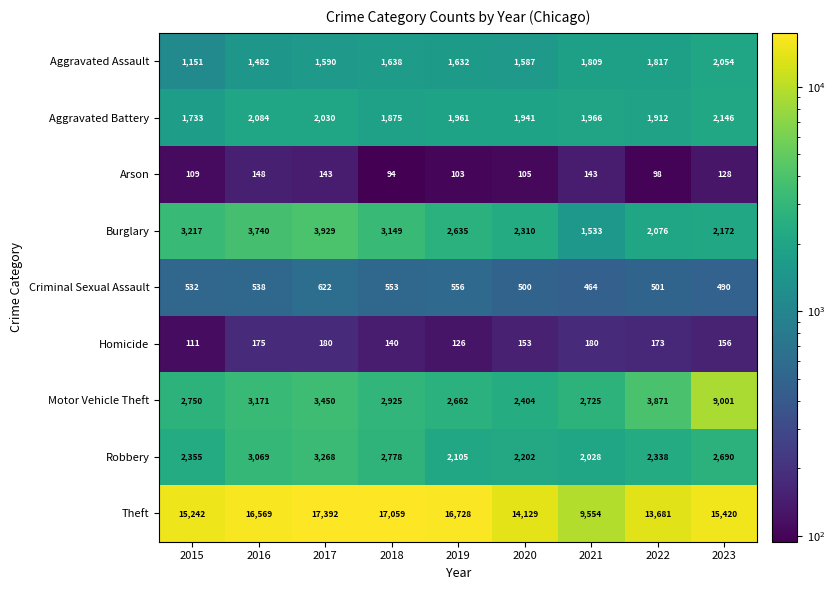

At 2022, list the series in order from largest to smallest.

Theft, Motor Vehicle Theft, Robbery, Burglary, Aggravated Battery, Aggravated Assault, Criminal Sexual Assault, Homicide, Arson